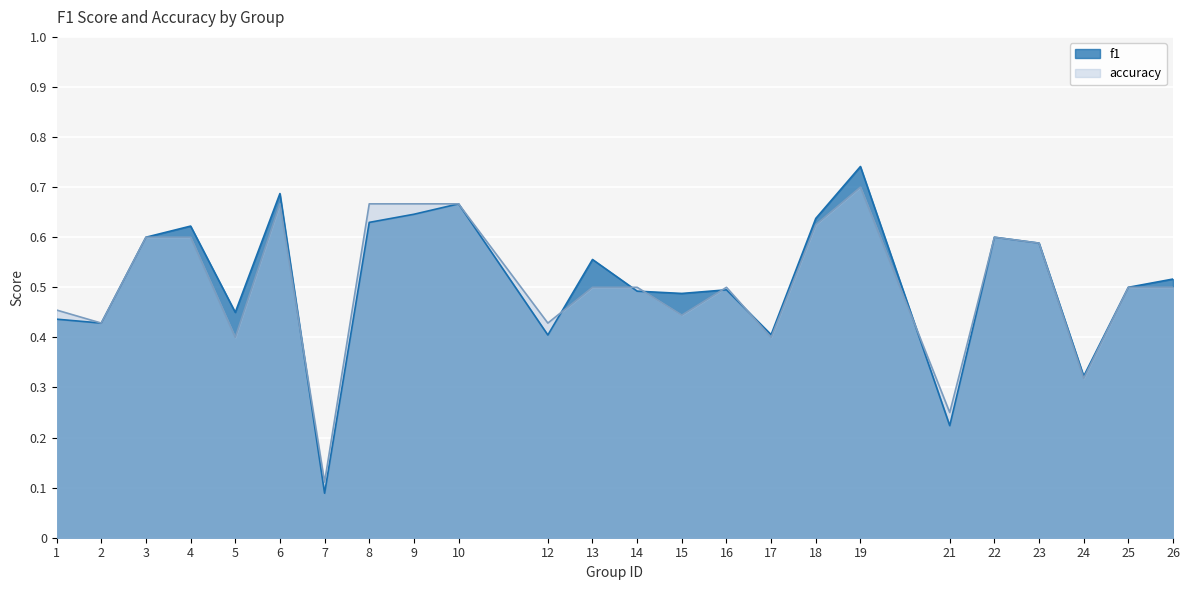

How many distinct data groups are displayed?

2